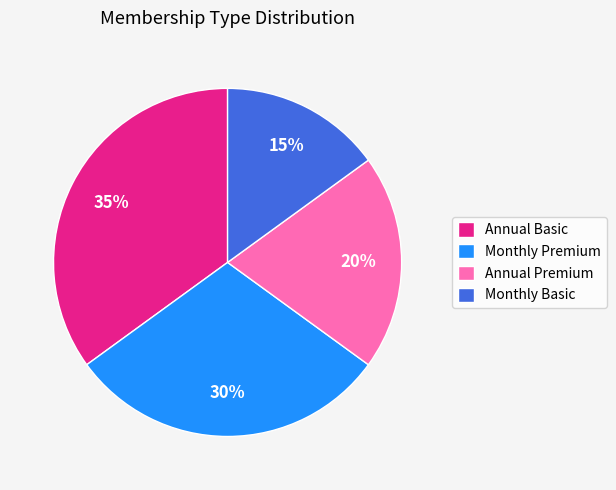

To the nearest percent, what is the combined percentage of Annual Premium and Monthly Basic?

35%